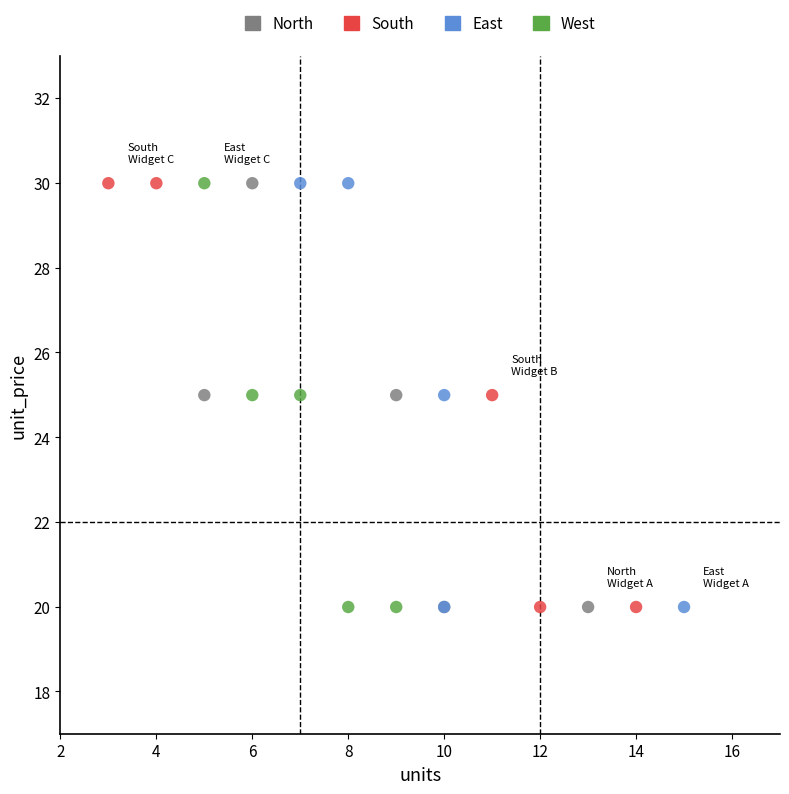

What are all the series names shown in the legend?

North, South, East, West